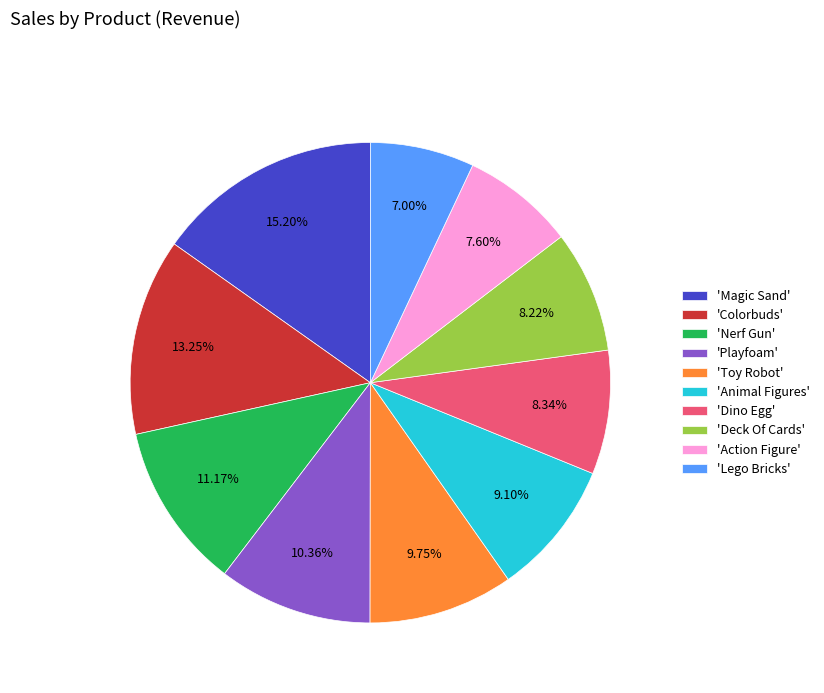

Does 'Deck Of Cards' represent more than half of the total?

No